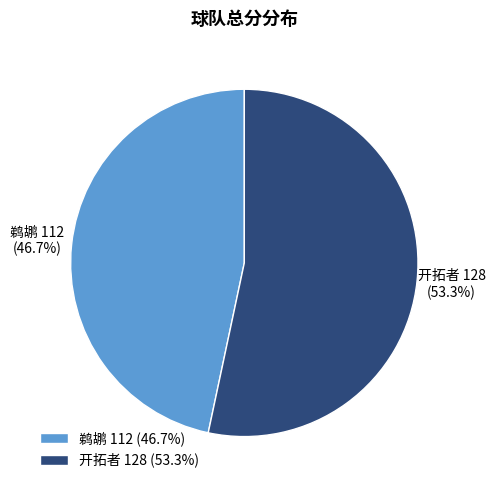

Approximately how many times larger is the value at 鹈鹕 compared to 开拓者?

0.9